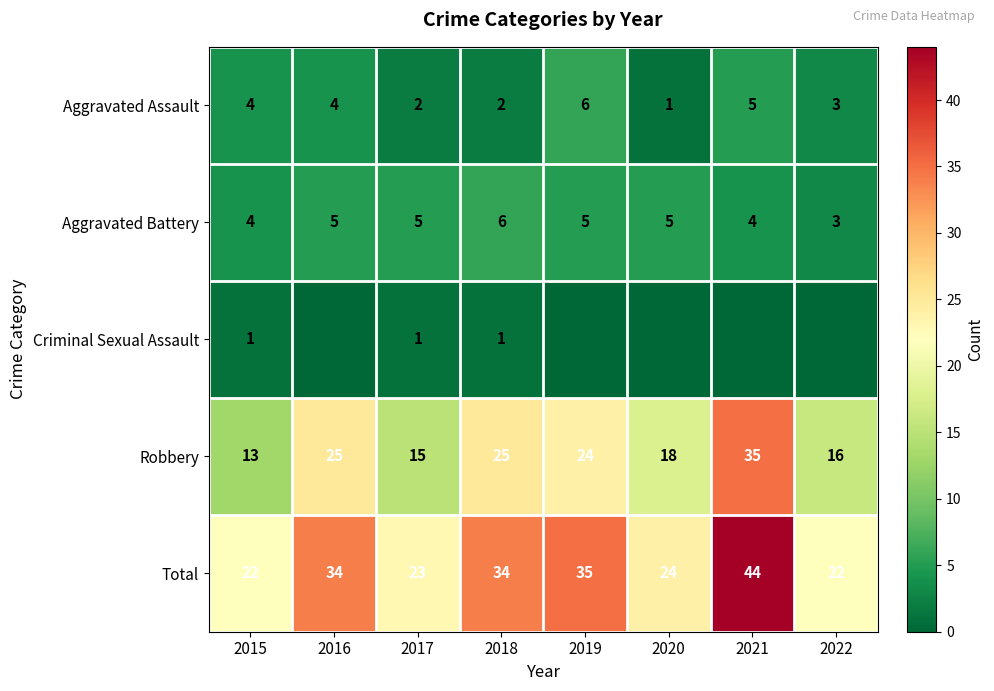

Between 2020 and 2019, which is larger?

2019